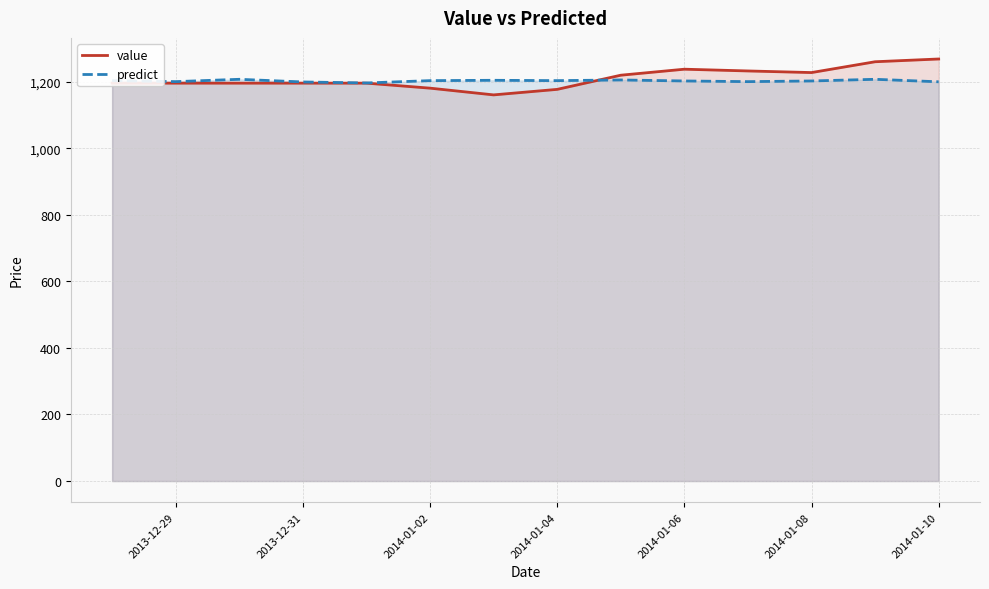

What is the minimum value shown in the chart?

1160.2